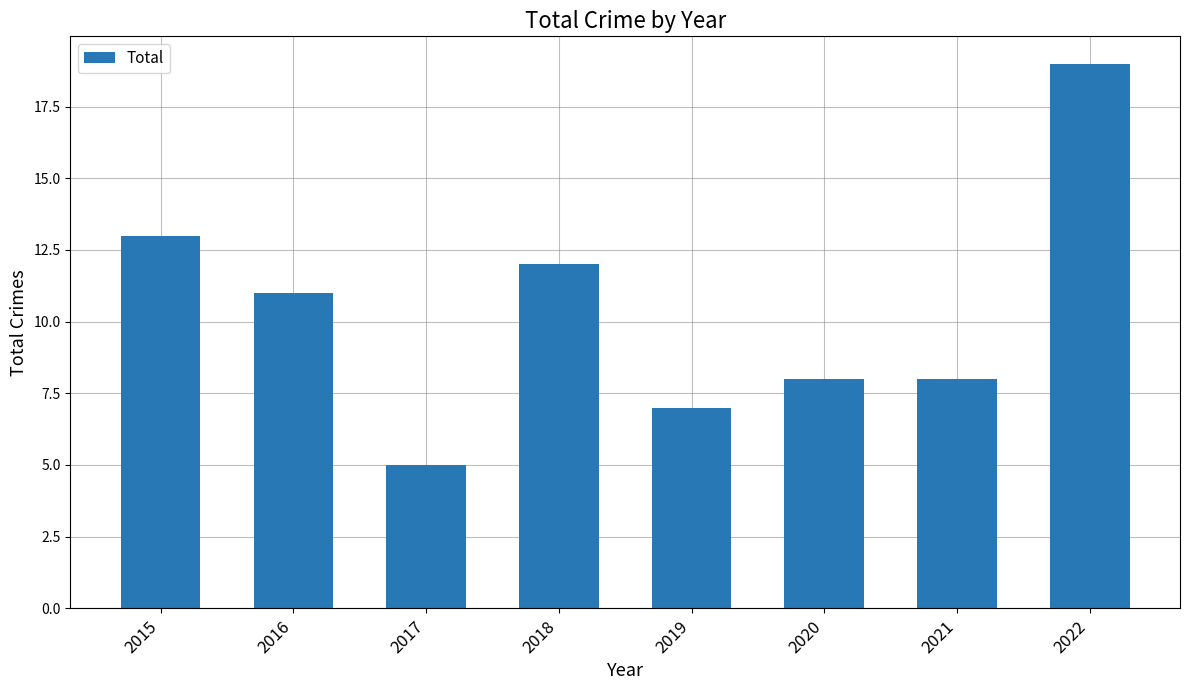

How many series are shown in this chart?

1